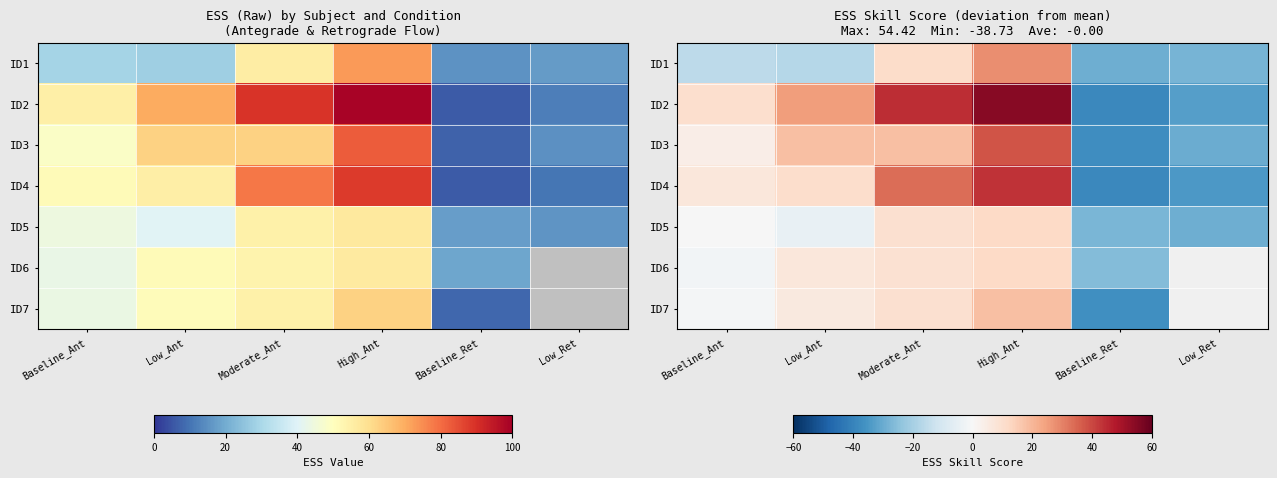

Which category has the highest value across all series?

High_Ant